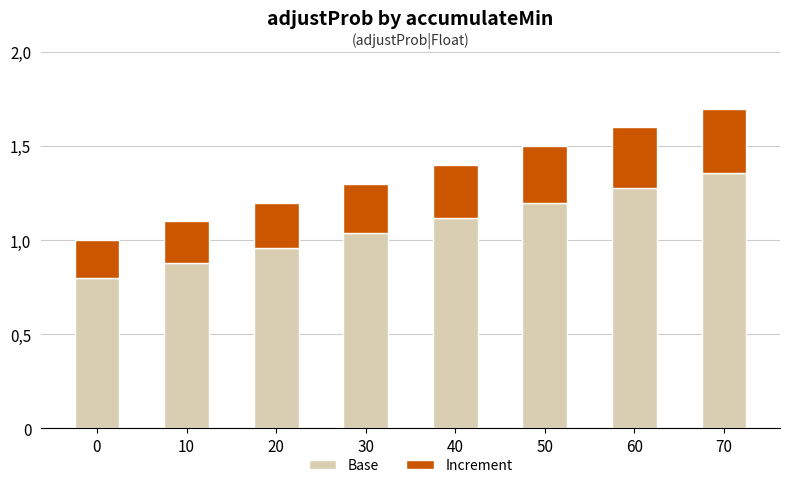

What are all the series names shown in the legend?

Base, Increment